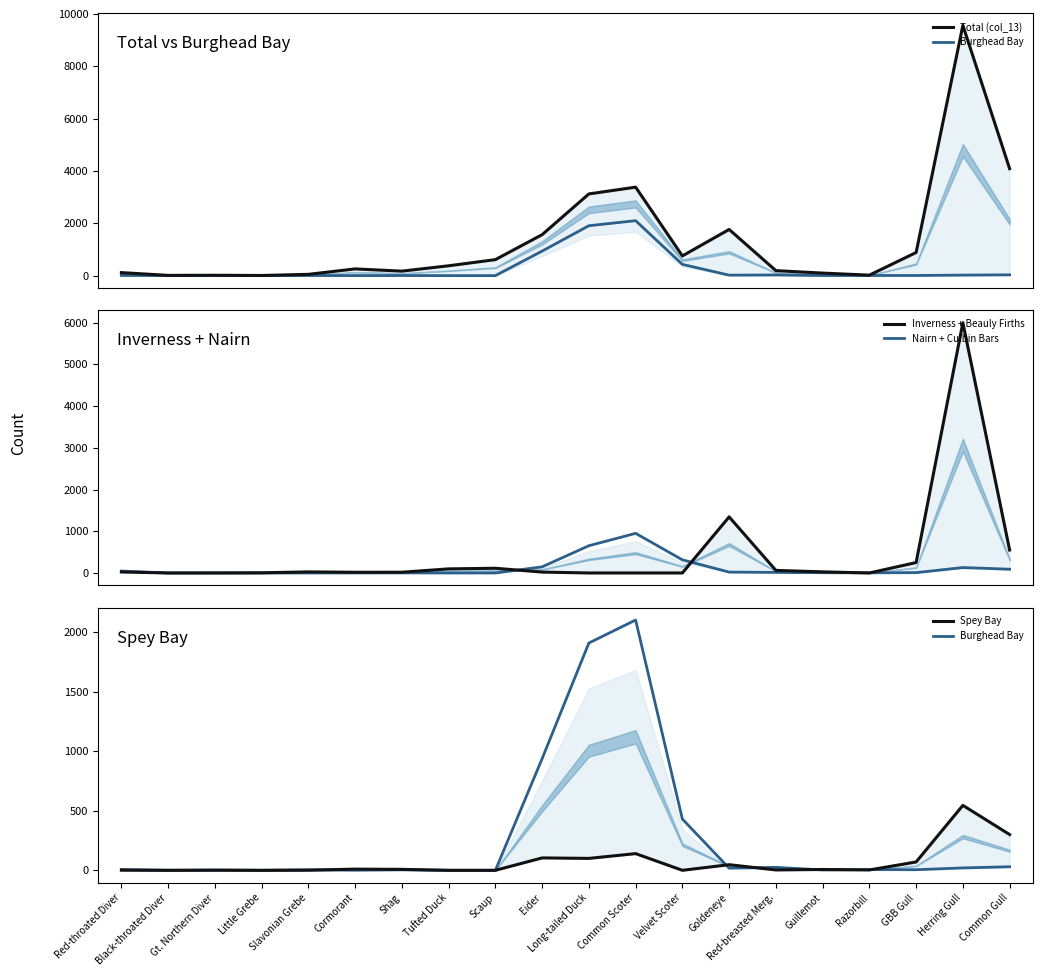

What is the approximate value of Total (col_13) at Common Gull, to the nearest 10?

4090